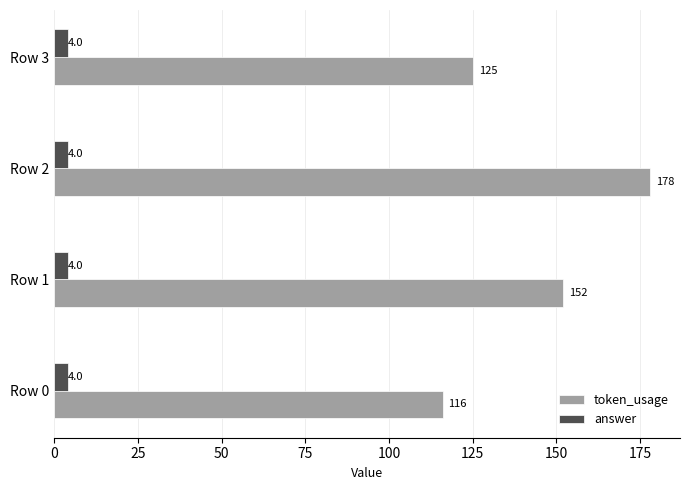

List the series in order of their overall mean, lowest first.

answer, token_usage